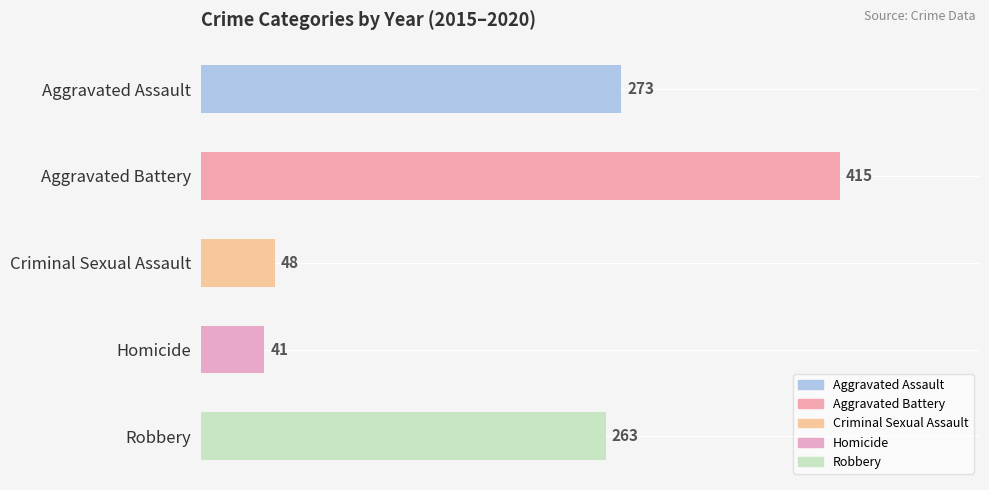

Where is the data nearest to the value 228?

Robbery